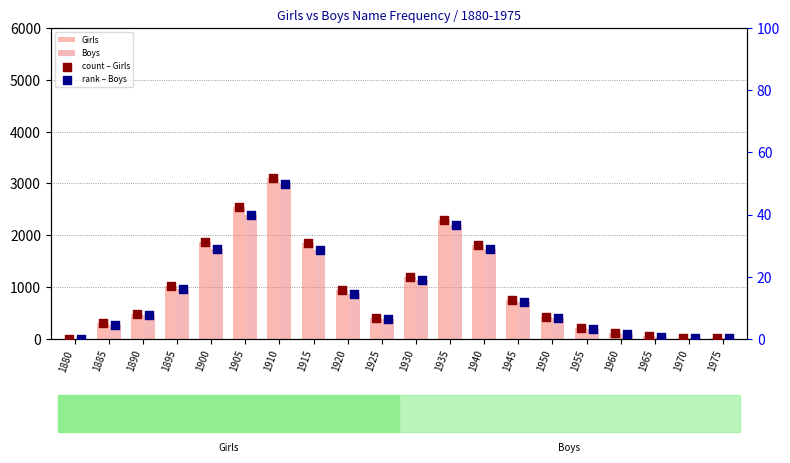

Is the value of rank – Boys at 1895 greater than the value of count – Girls at 1880?

Yes